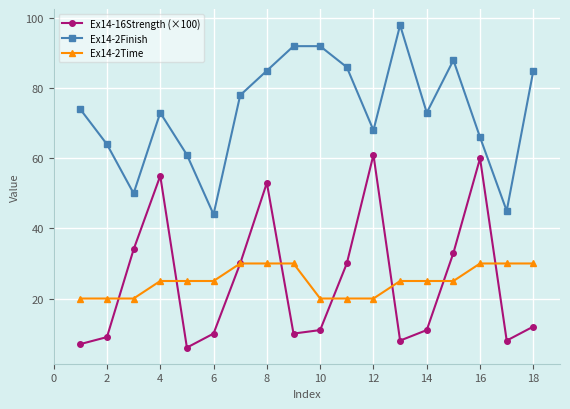

List the series in order of their peak value, highest first.

Ex14-2Finish, Ex14-16Strength (×100), Ex14-2Time